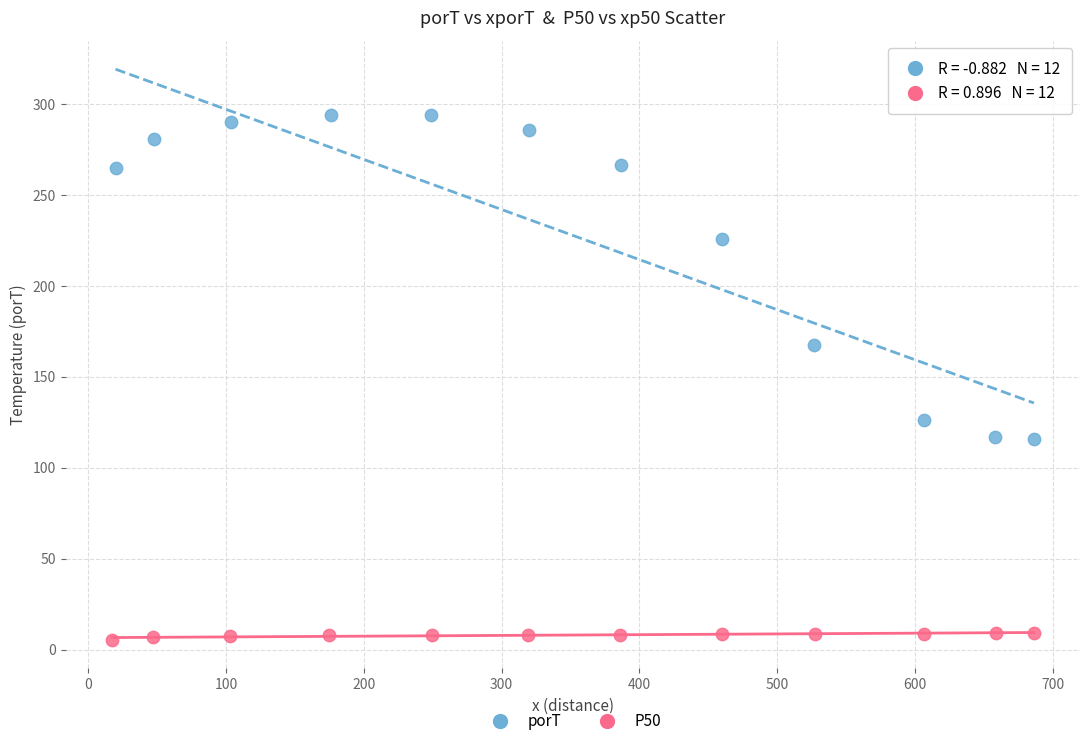

Which series has the widest spread of Y values?

porT